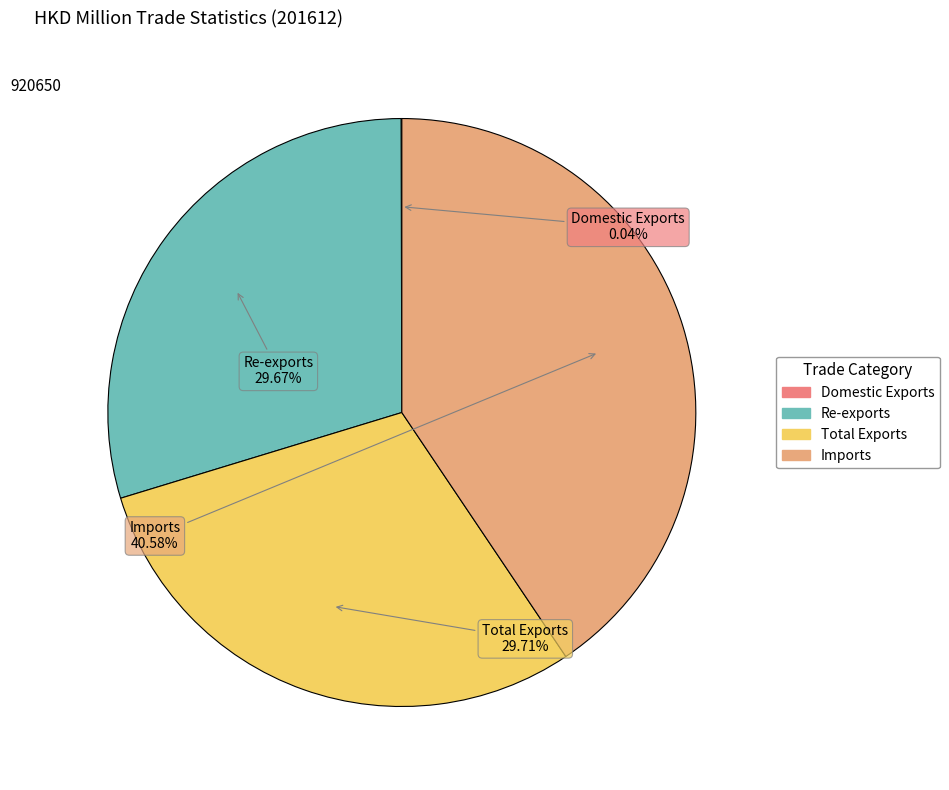

Is there any slice that represents more than half of the pie?

No